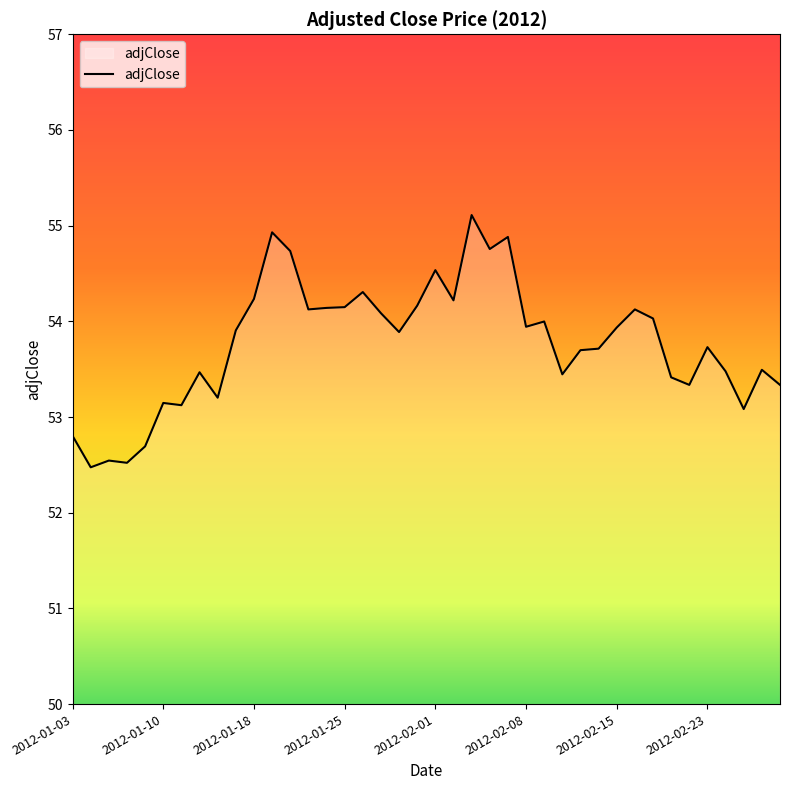

What is the greatest value displayed?

55.1